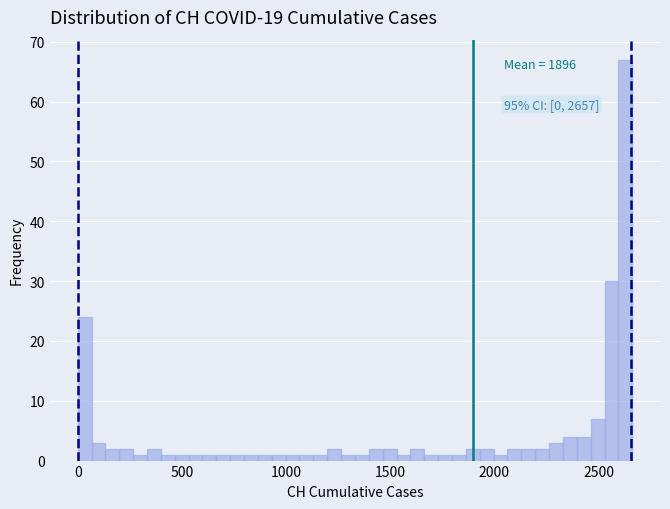

Around what value on the x-axis is the tallest bar? Give the approximate position of its centre, as read against the axis.

2650